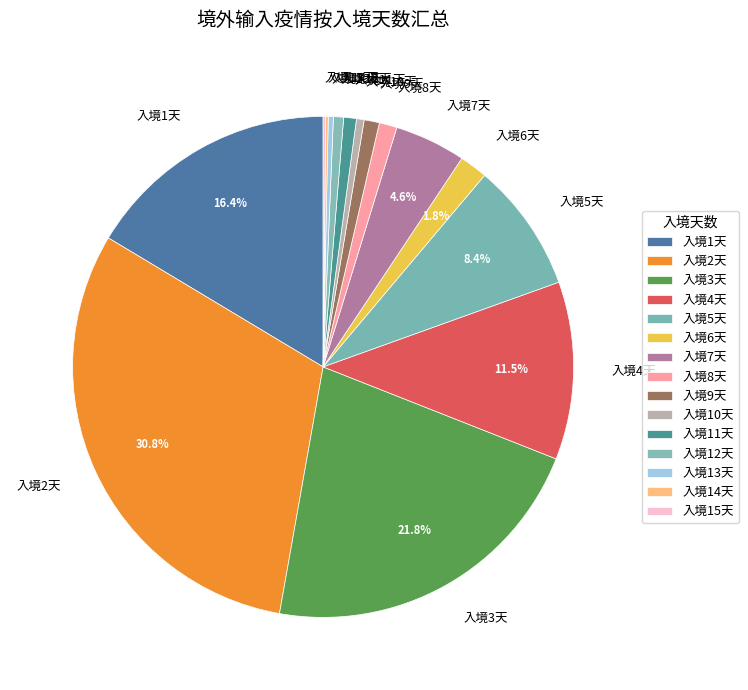

Between 入境8天 and 入境13天, which is larger?

入境8天